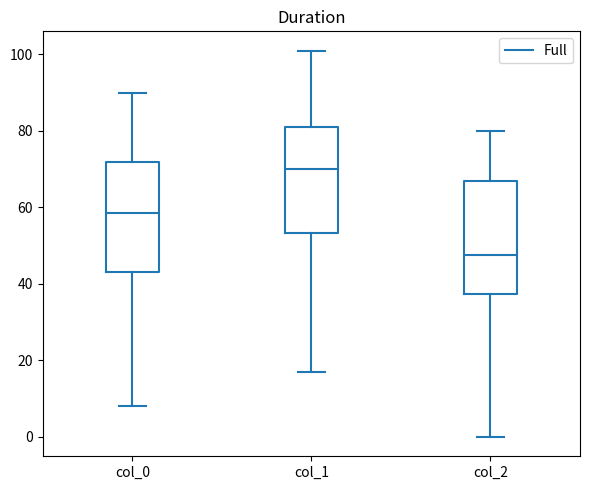

Which box has the lowest median line?

col_2